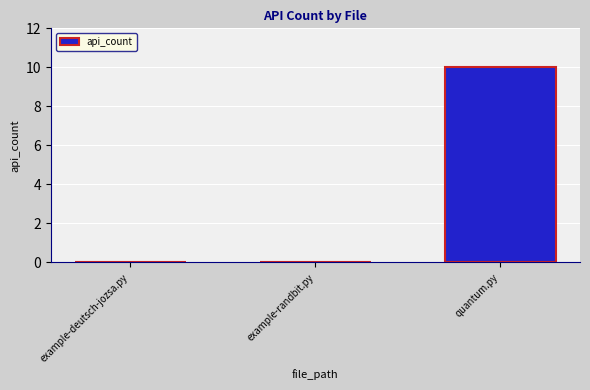

What value does the data have at quantum.py?

10